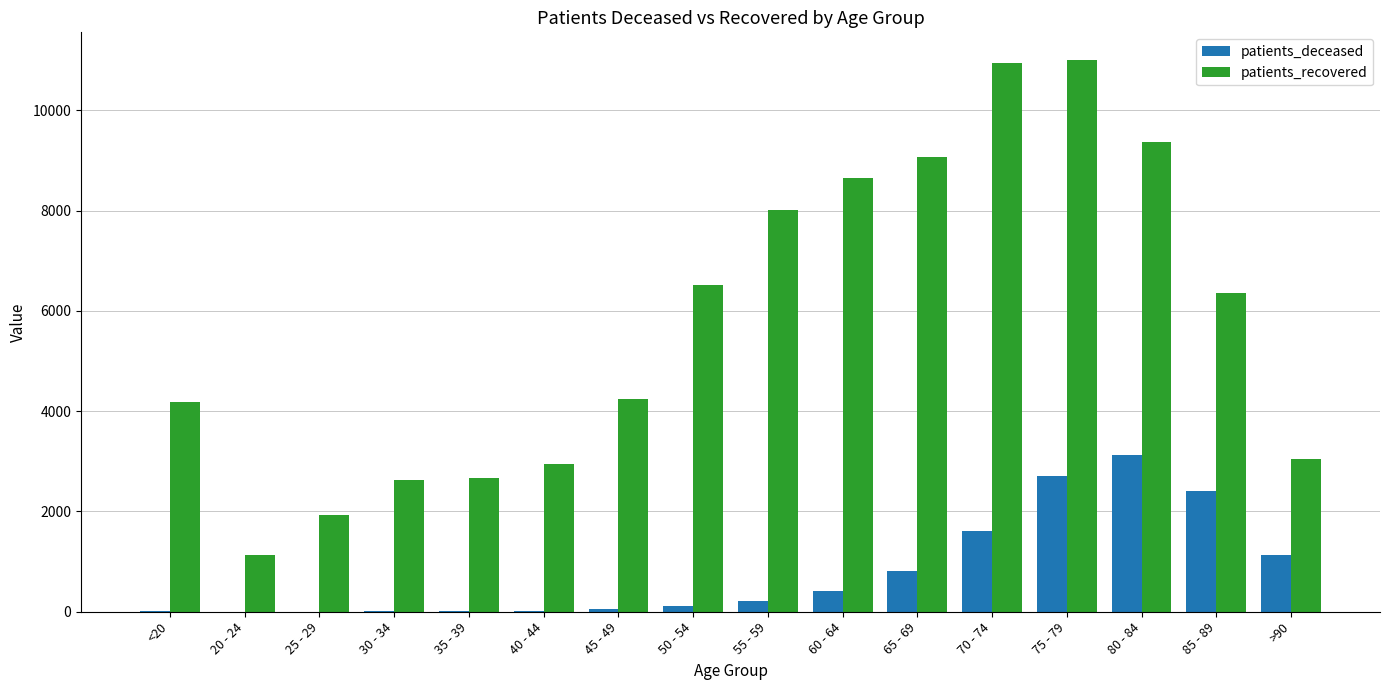

What is the difference between the patients_deceased values at 75 - 79 and 20 - 24?

2700